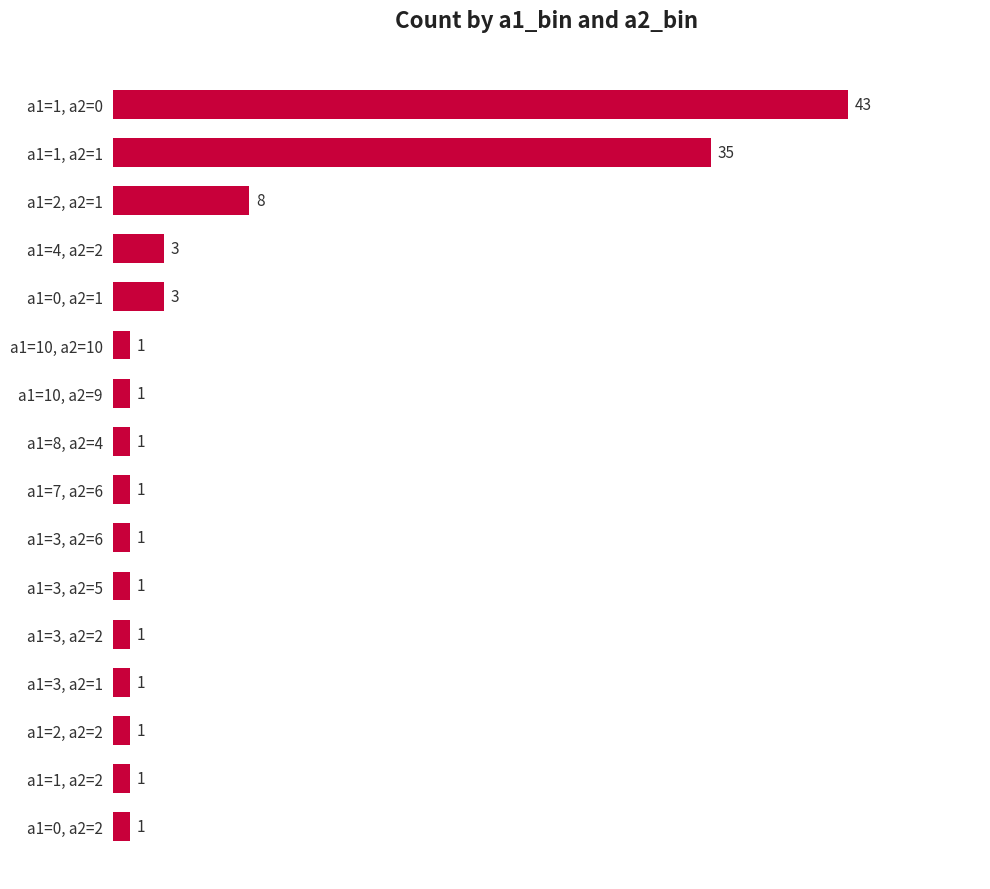

True or false: the data shows 1 at a1=2, a2=2.

True